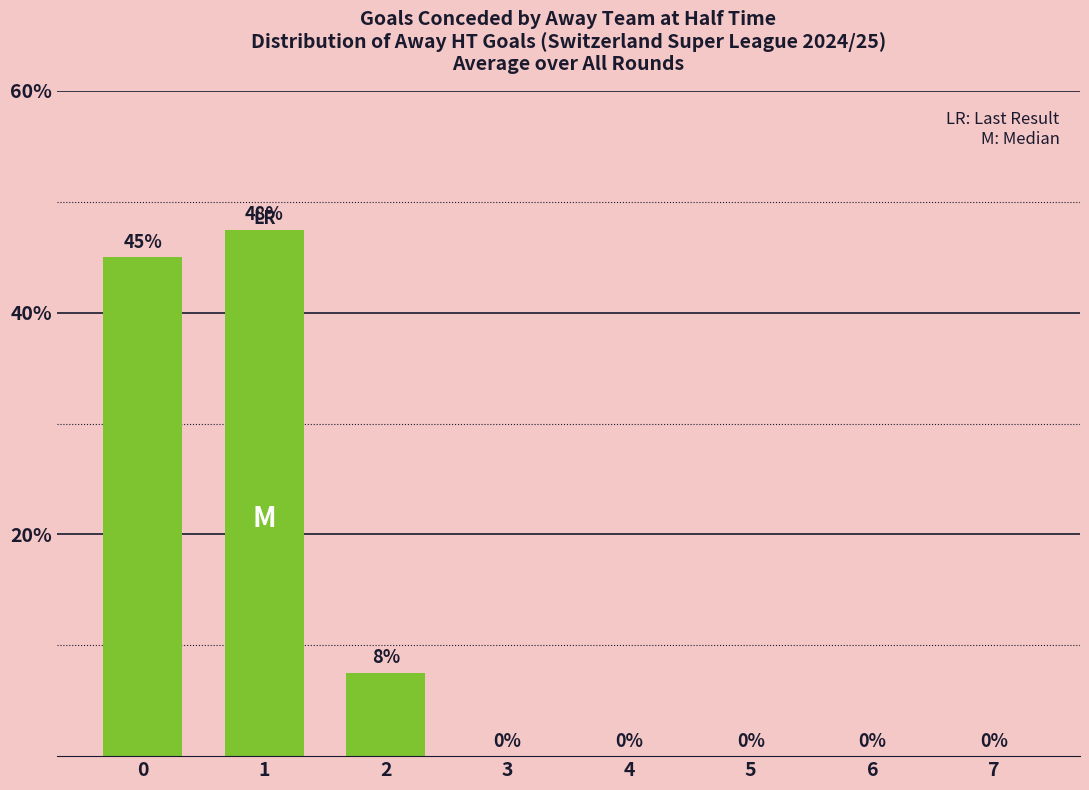

How many positive values are there?

3